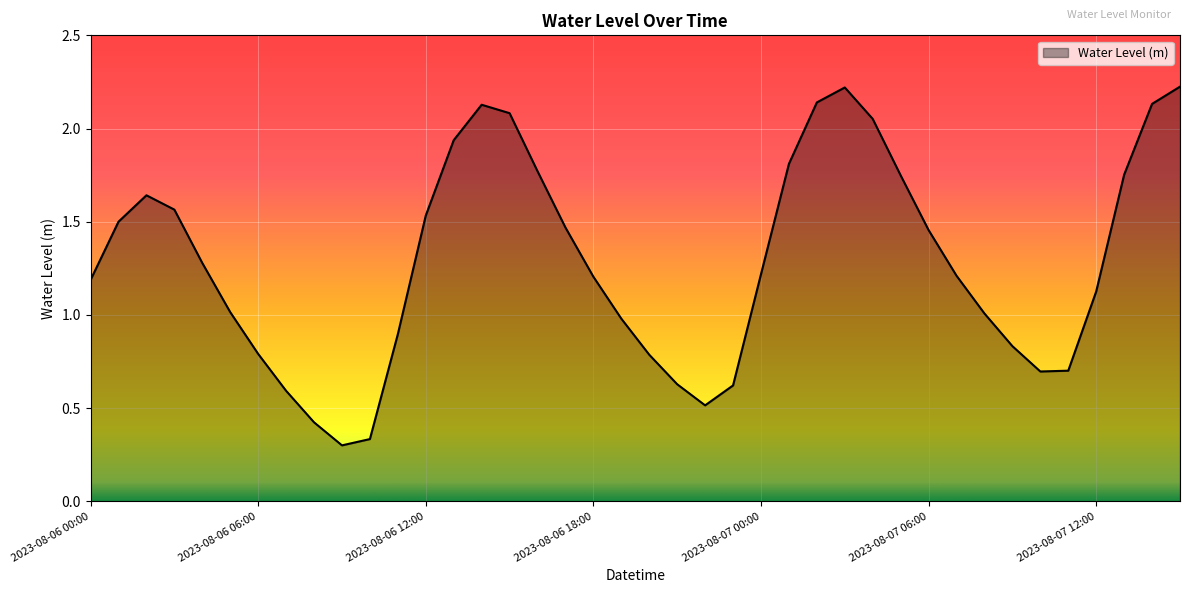

What is the maximum value shown in the chart?

2.2